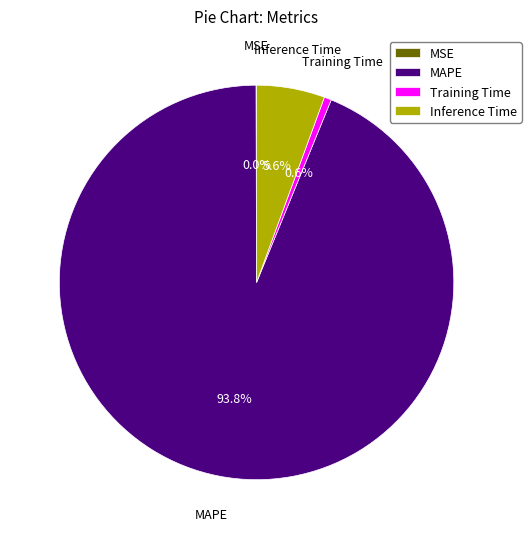

How much of the chart is everything except Inference Time?

94.4%